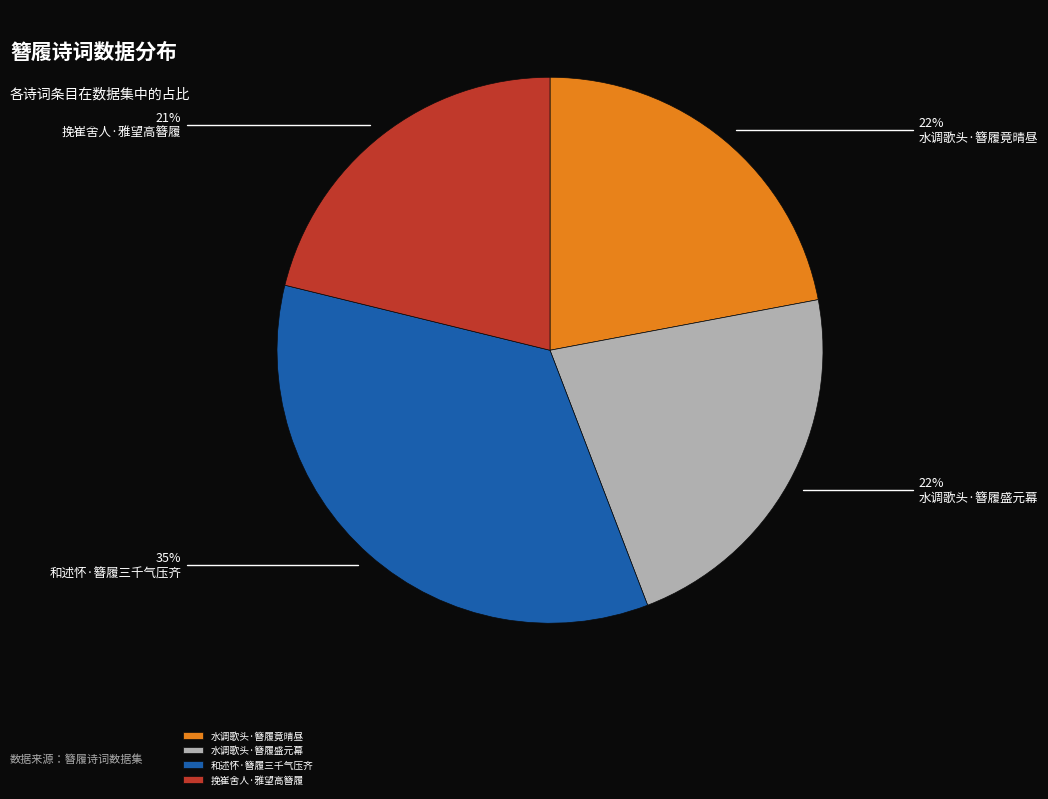

Does 水调歌头·簪履盛元幕 represent more than half of the total?

No